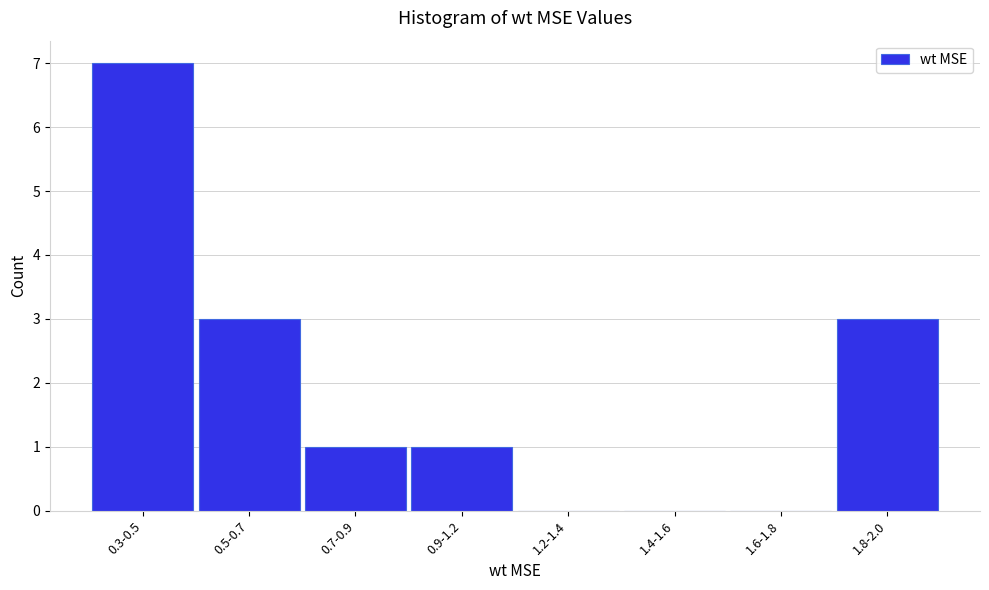

Reading right to left, extract all data points from this chart.

1.8-2.0=3	1.6-1.8=0	1.4-1.6=0	1.2-1.4=0	0.9-1.2=1	0.7-0.9=1	0.5-0.7=3	0.3-0.5=7